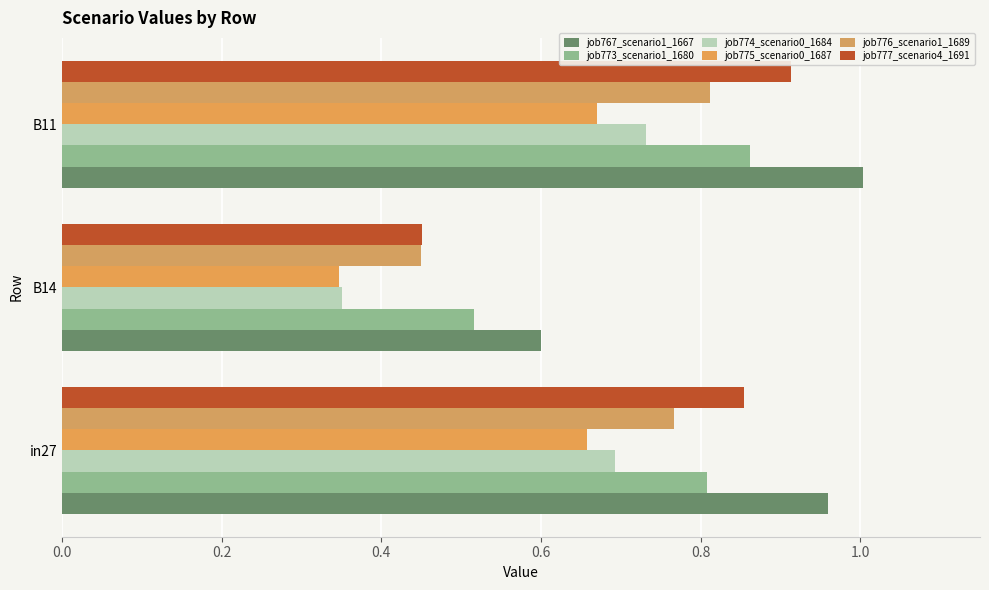

What is the maximum value shown in the chart?

1.0